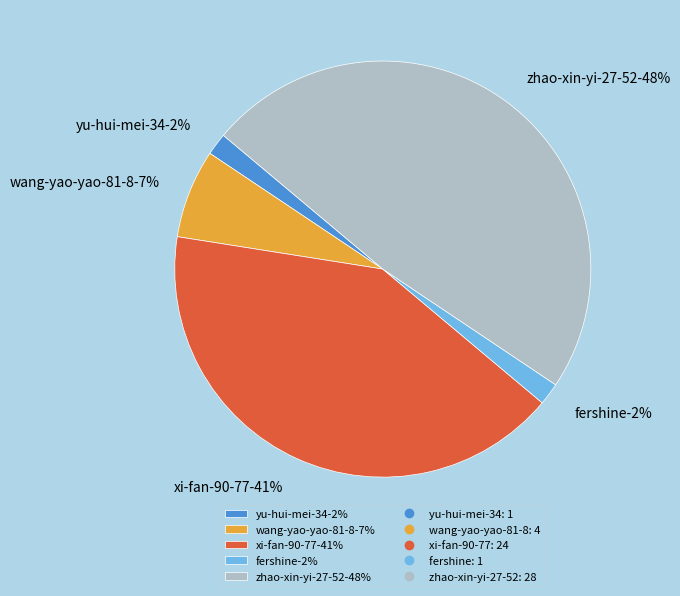

What percentage is the xi-fan-90-77 slice, to the nearest percent?

41%